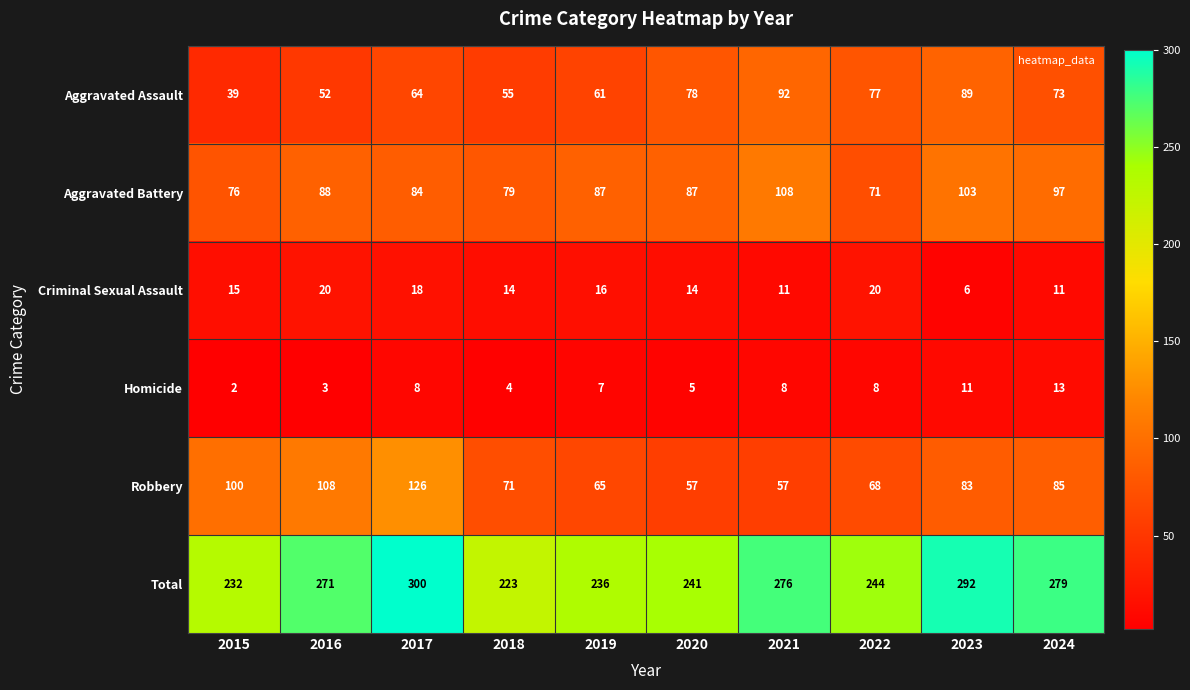

How many data points does each series have?

10